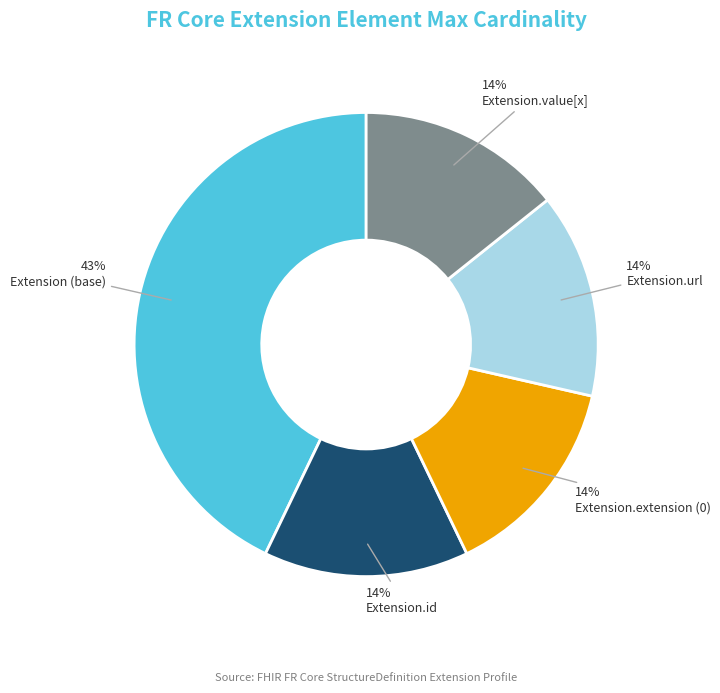

Does any single category account for the majority?

No